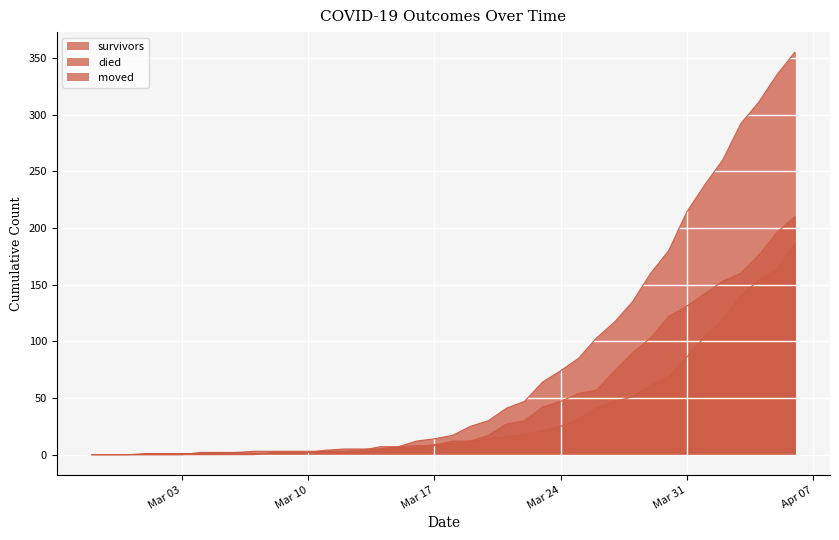

What is the label of the 18th point from the right?

2020-03-20